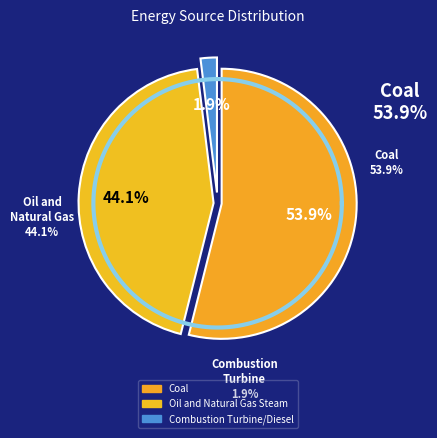

Does Combustion Turbine/Diesel account for over 50% of the chart?

No